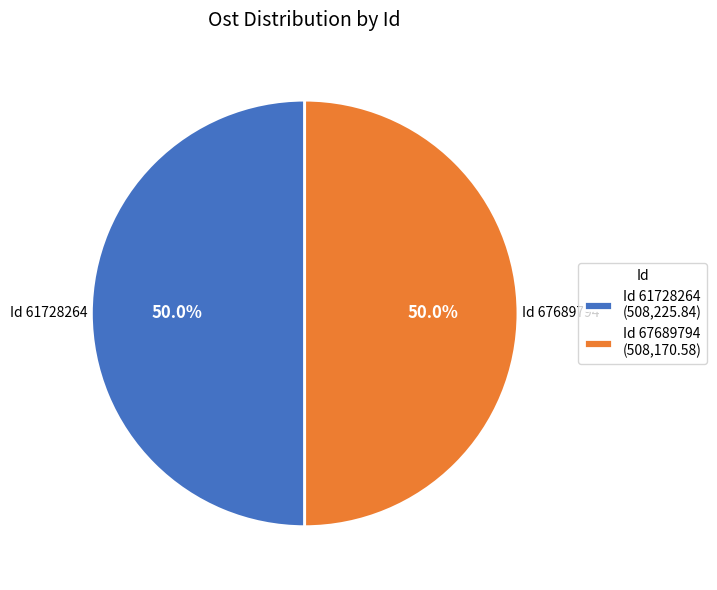

What percentage is NOT represented by Id 61728264 (508,225.84)?

50.0%